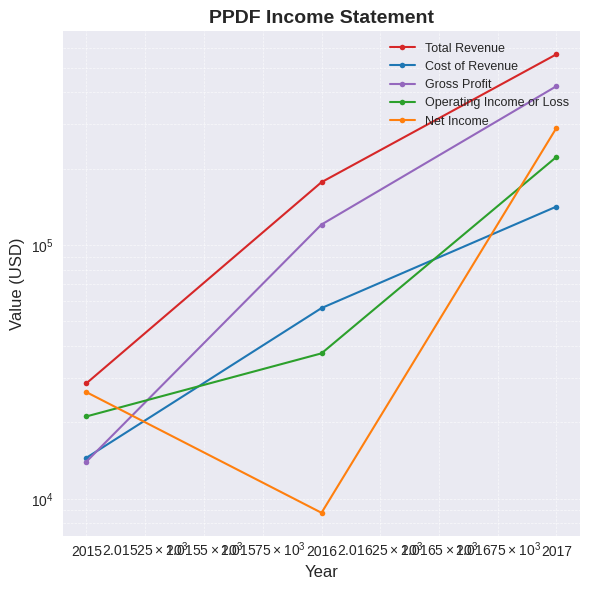

How many data points in Total Revenue are less than 176800?

1